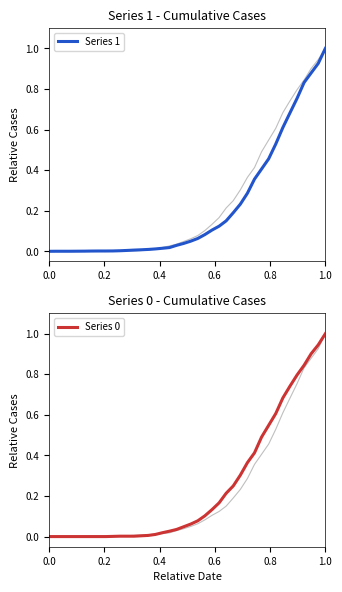

What is the sum of all Series 1 values?

8.9